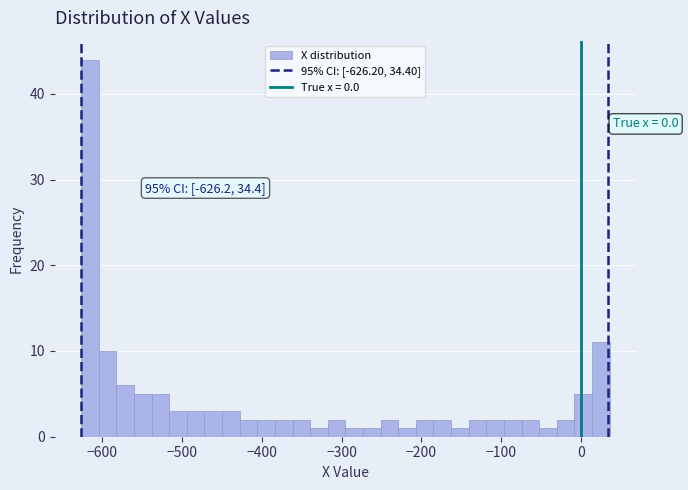

Read against the x-axis, roughly where is the centre of the tallest bar?

-620